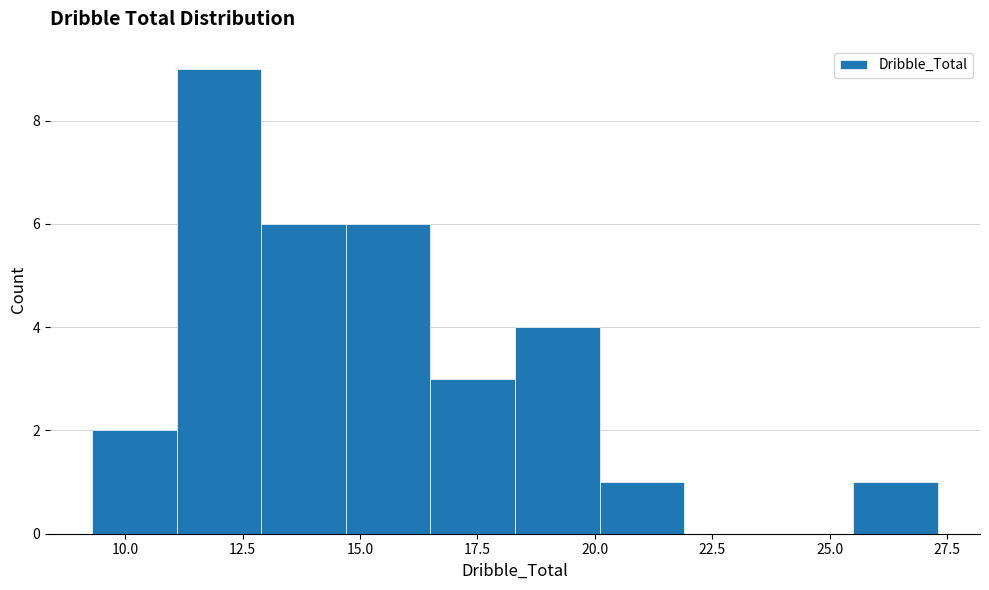

Around what value on the x-axis is the tallest bar? Give the approximate position of its centre, as read against the axis.

12.0